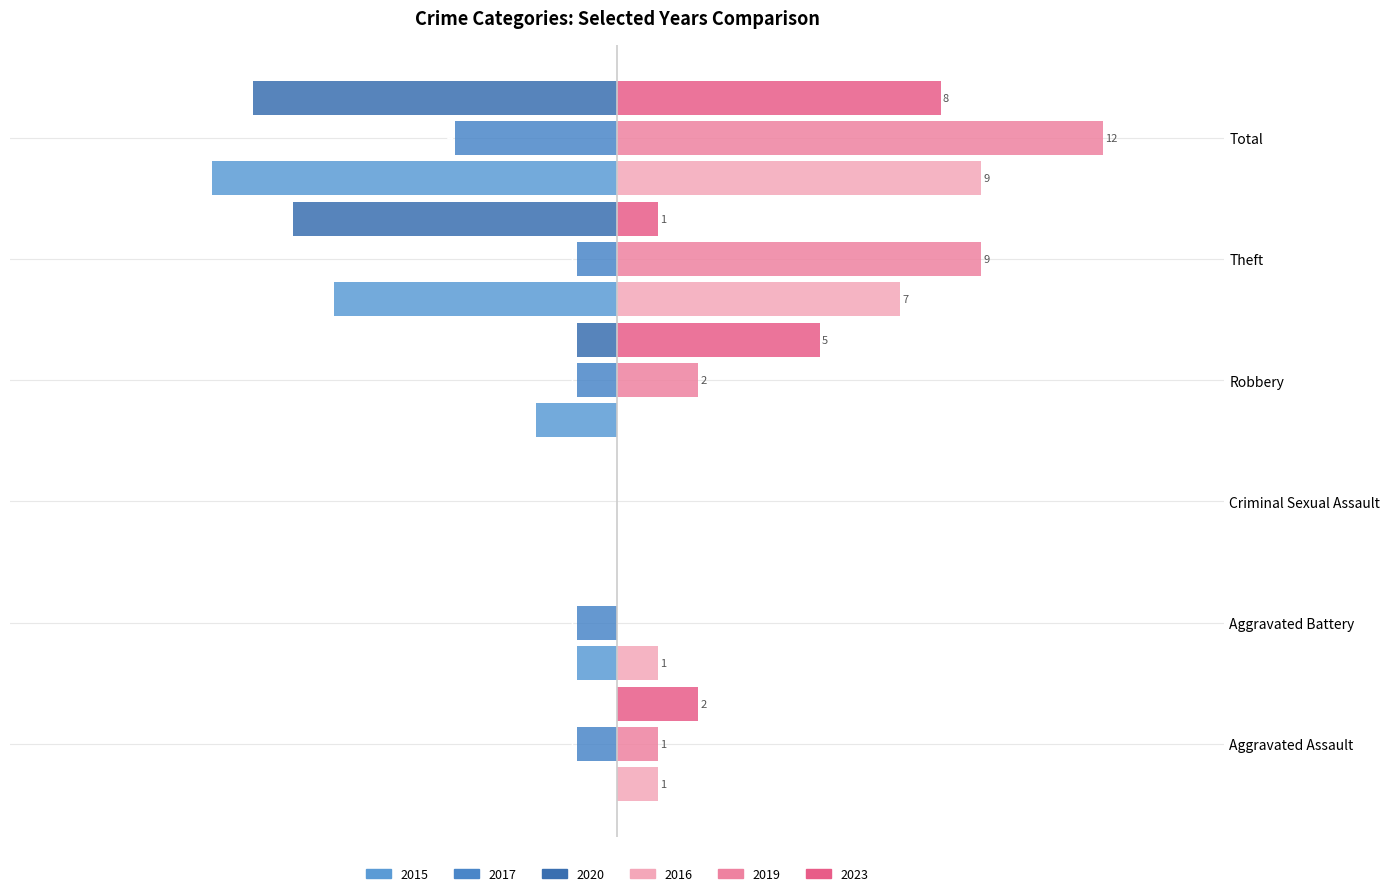

Which label corresponds to the smallest value in the chart?

Total